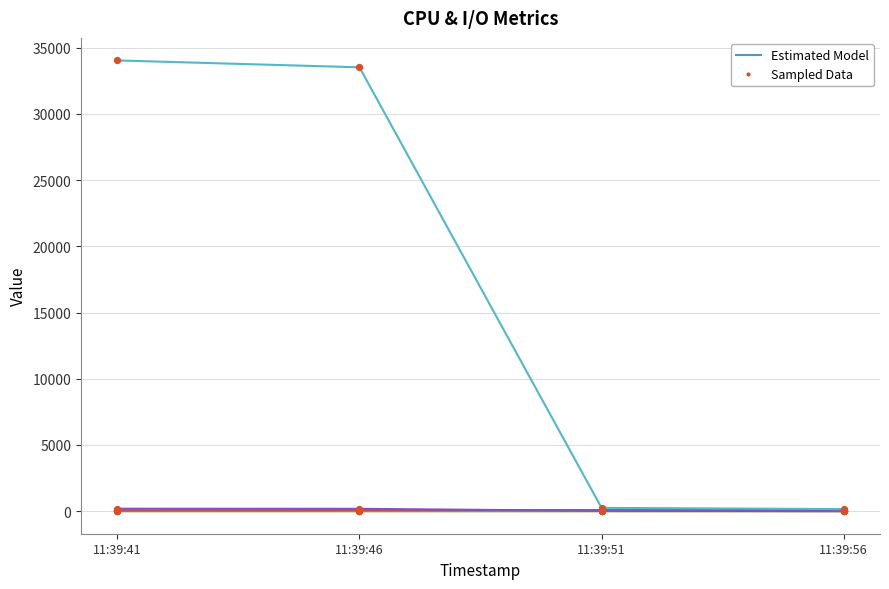

Does the chart have visible grid lines?

Yes